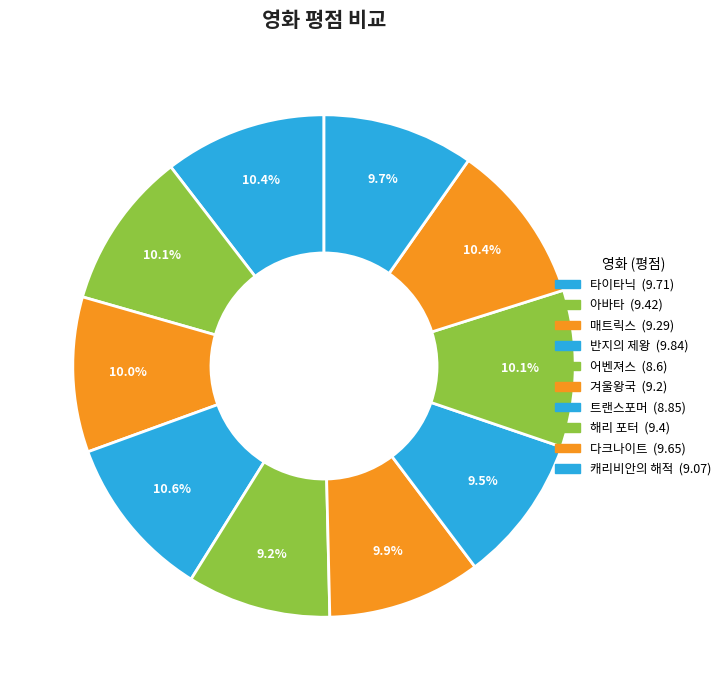

Is the sum of 캐리비안의 해적 and 어벤져스 greater than half?

No